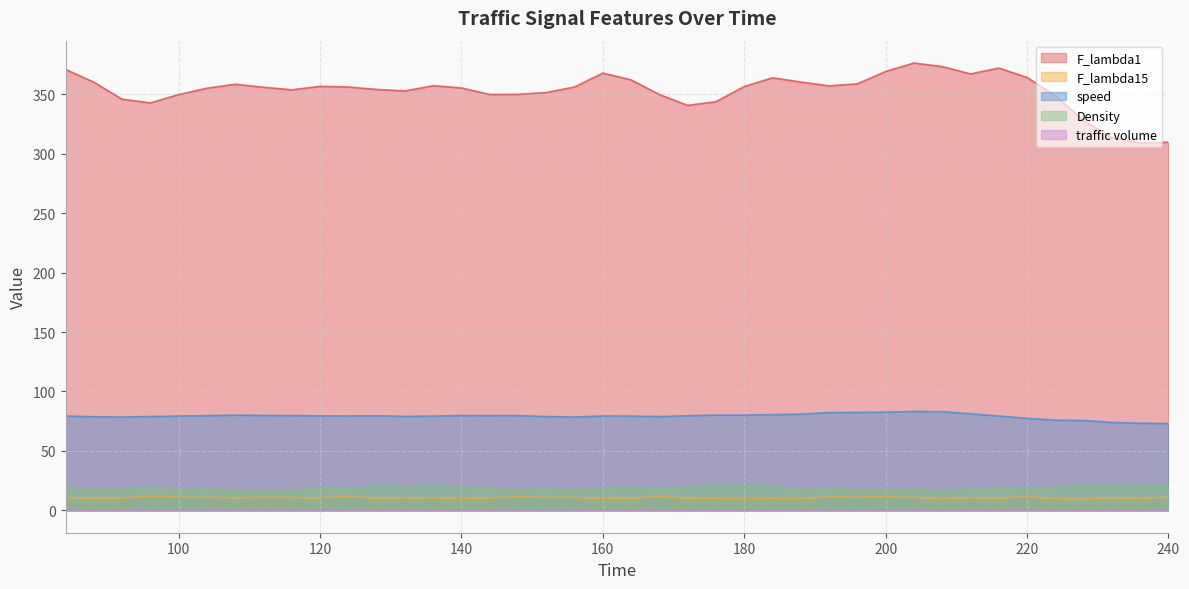

Does the chart have visible grid lines?

Yes